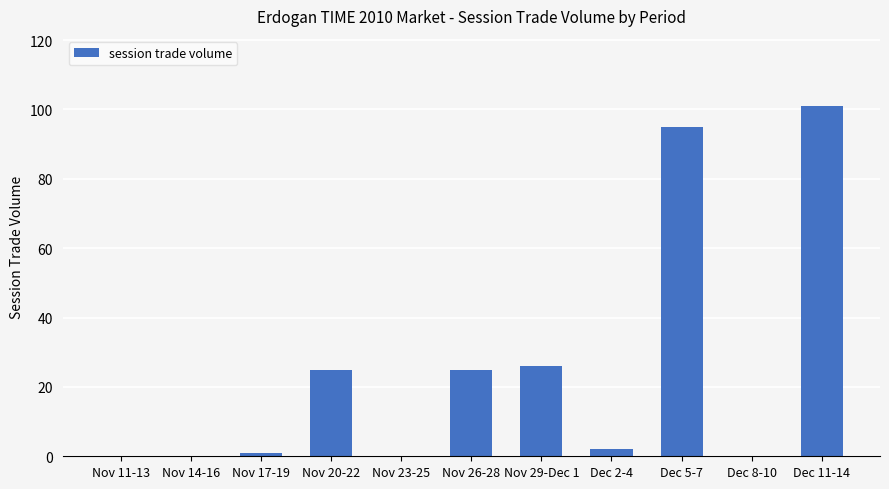

Read the value at Nov 29-Dec 1.

26